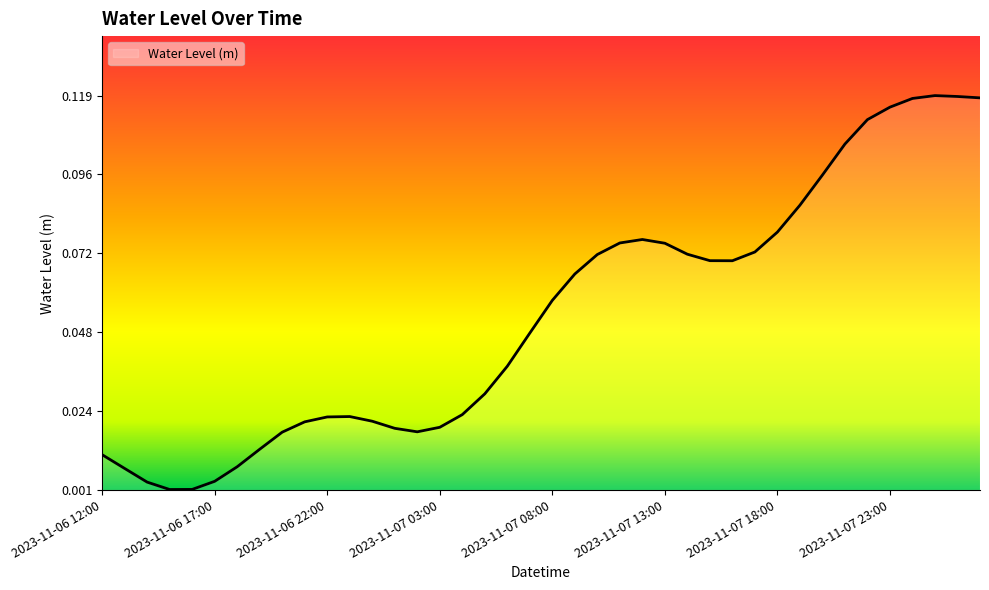

How many lines are shown in the chart?

1